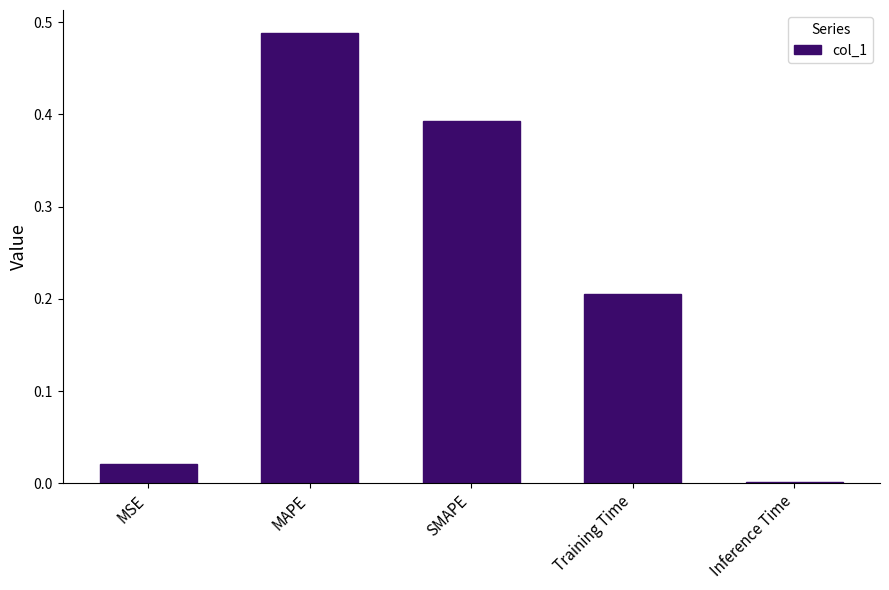

What is the sum of all values?

1.1